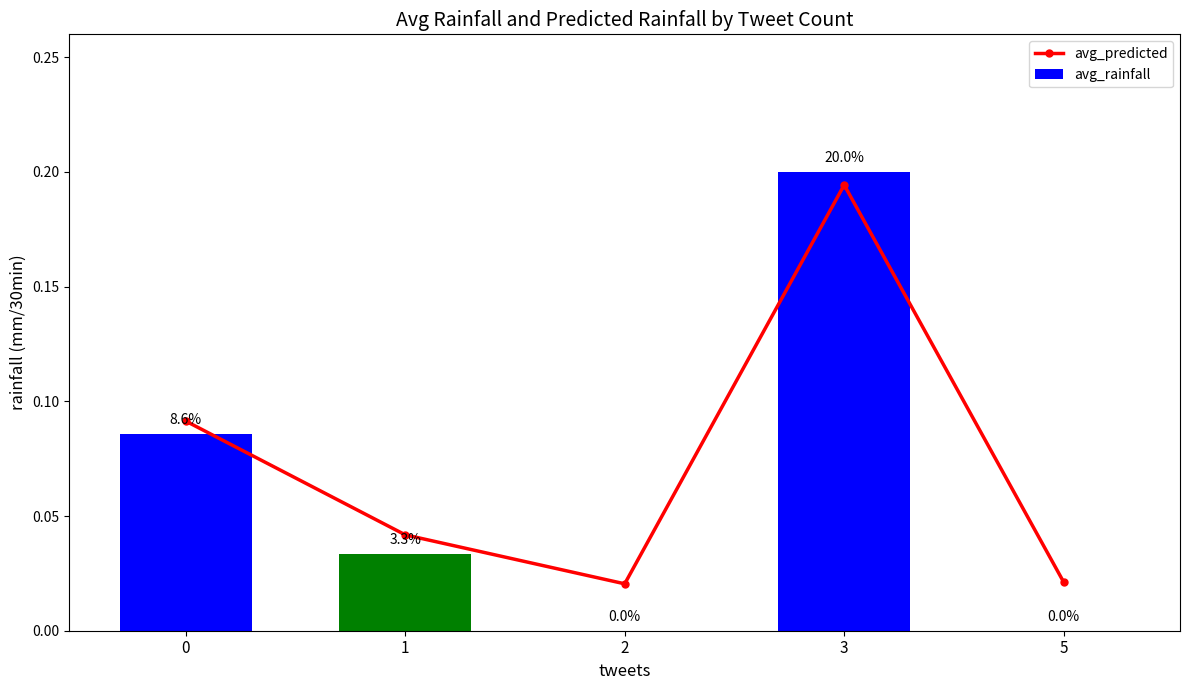

Rank the series by their average value, from lowest to highest.

avg_rainfall, avg_predicted